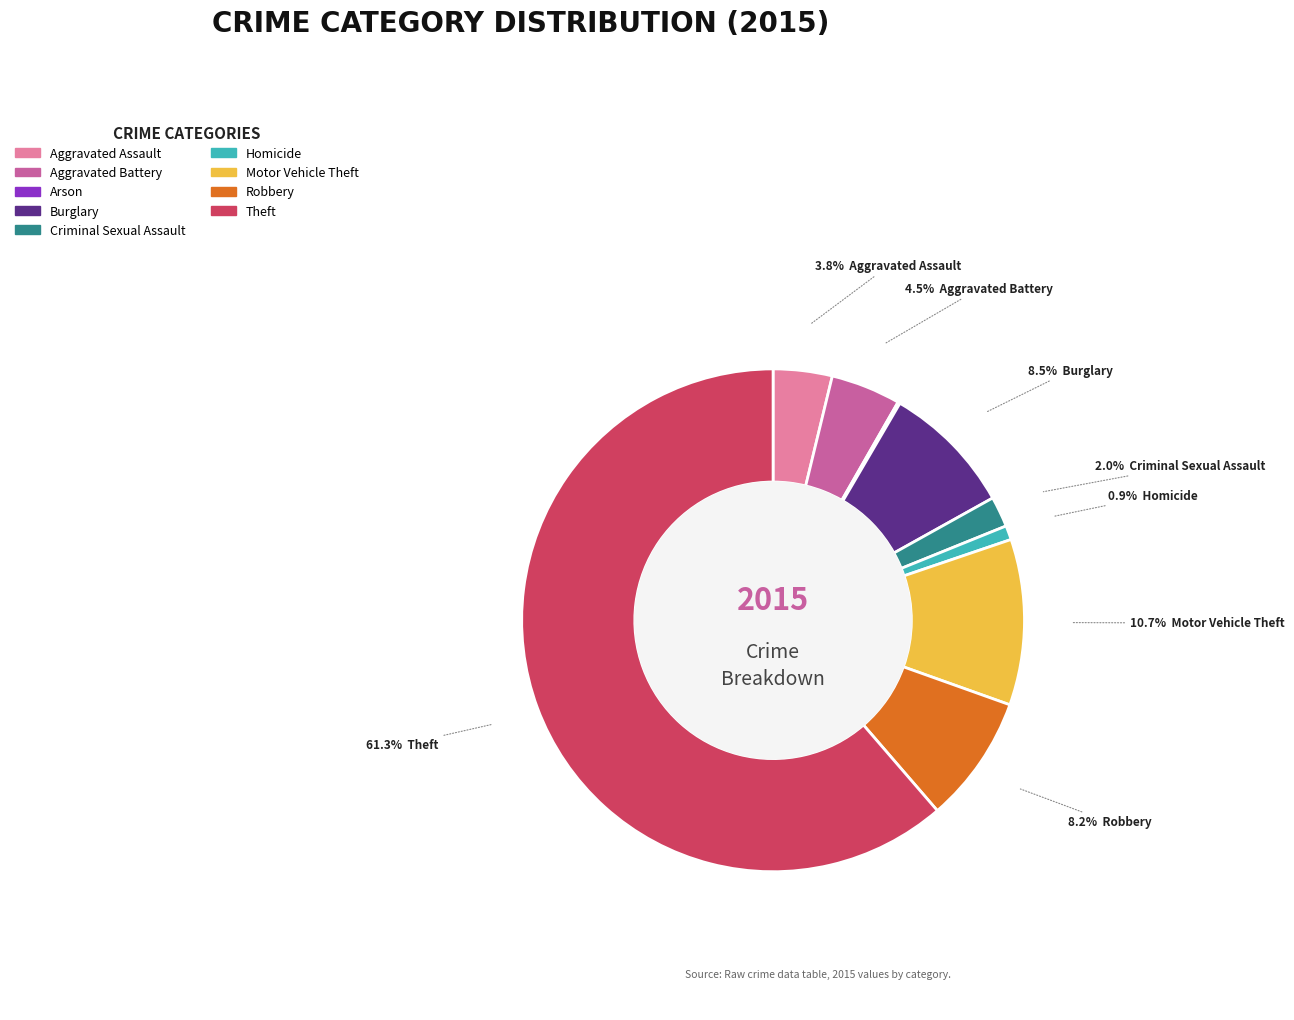

What is the largest slice in the pie chart?

Theft